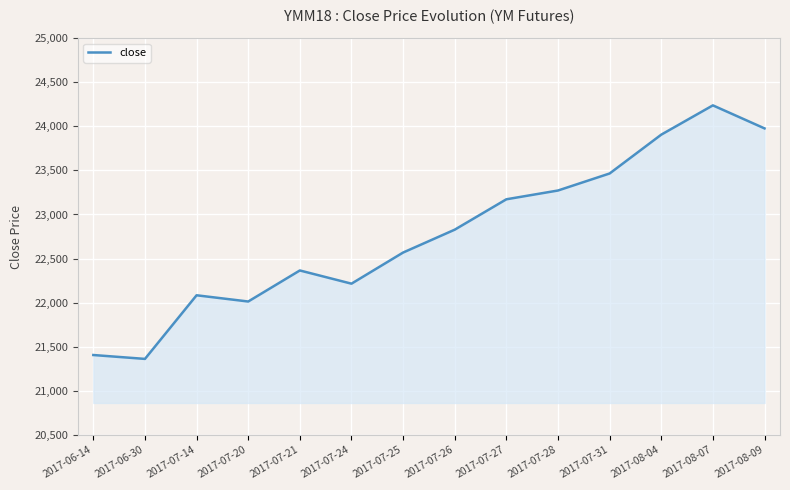

What is the greatest value displayed?

24238.0